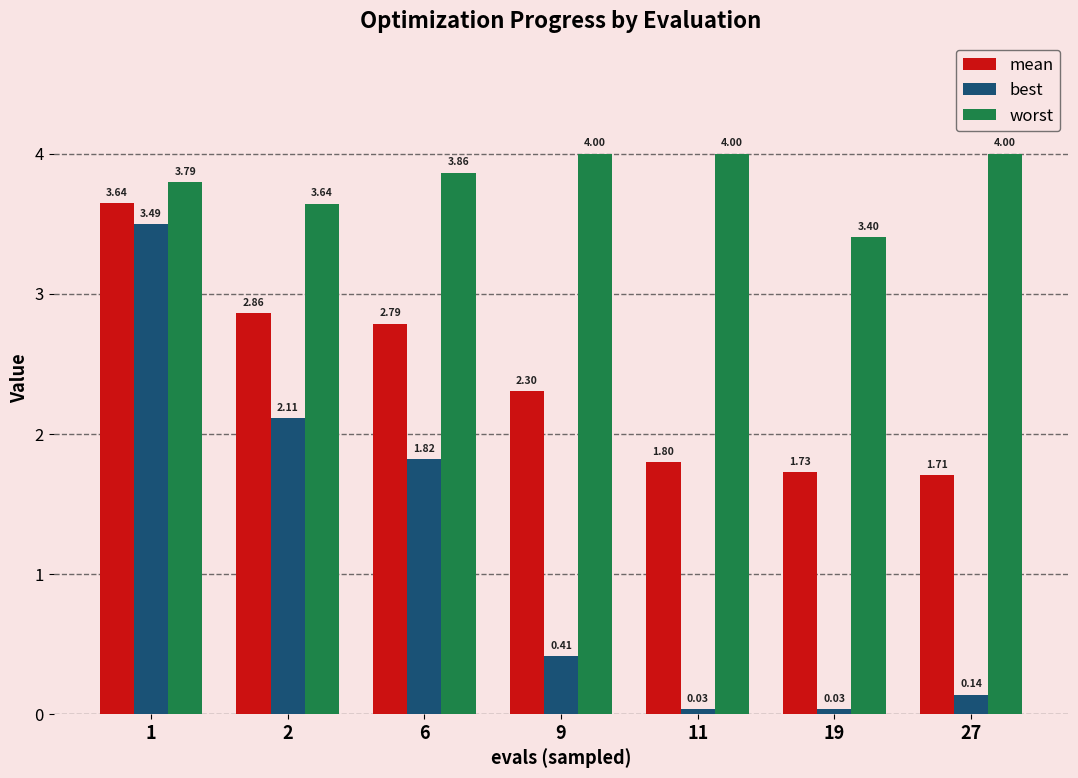

True or false: mean has a value of 1.9 at 6.

False